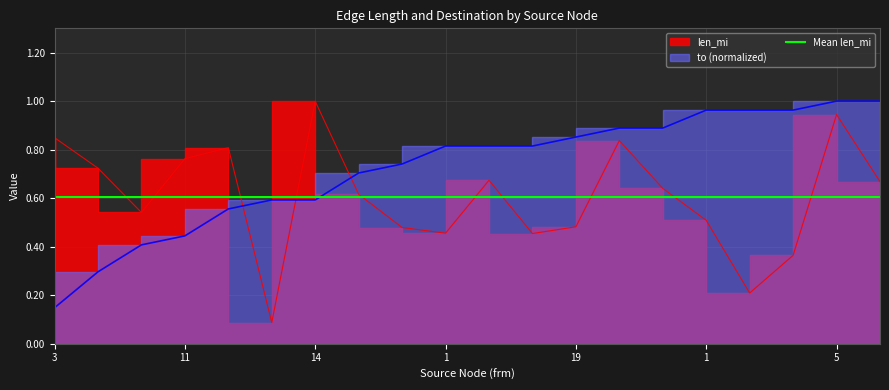

Reading right to left, transcribe all the data shown in this chart.

len_mi: 0.7	0.9	0.4	0.2	0.5	0.6	0.8	0.5	0.5	0.7	0.5	0.5	0.6	1.0	0.1	0.8	0.8	0.5	0.7	0.8
to: 1.0	1.0	1.0	1.0	1.0	0.9	0.9	0.9	0.8	0.8	0.8	0.7	0.7	0.6	0.6	0.6	0.4	0.4	0.3	0.1